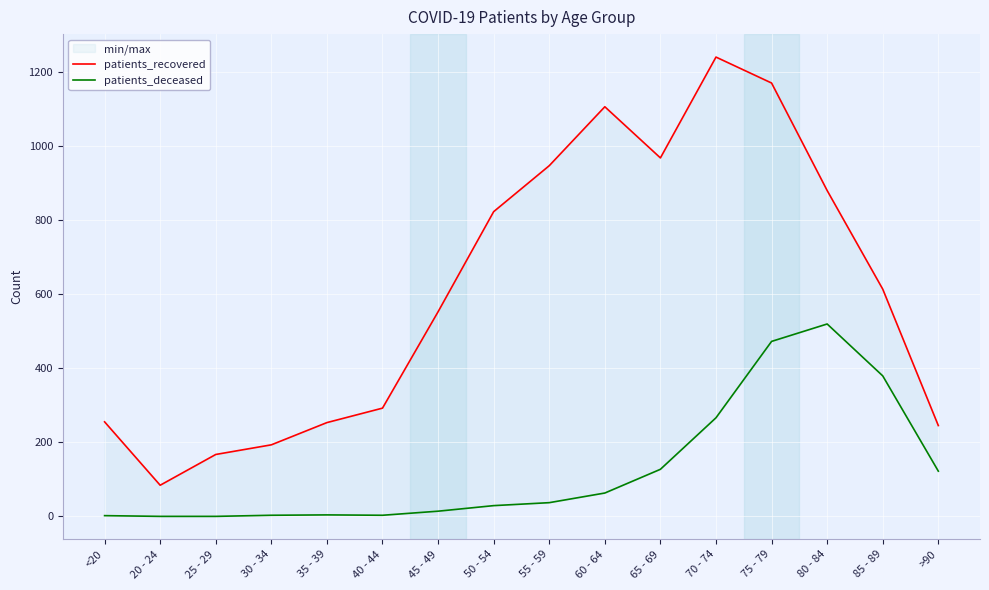

Reading left to right, transcribe all the data shown in this chart.

patients_recovered: <20=255	20 - 24=84	25 - 29=167	30 - 34=193	35 - 39=253	40 - 44=292	45 - 49=552	50 - 54=822	55 - 59=946	60 - 64=1105	65 - 69=967	70 - 74=1239	75 - 79=1169	80 - 84=879	85 - 89=613	>90=245
patients_deceased: <20=2	20 - 24=0	25 - 29=0	30 - 34=3	35 - 39=4	40 - 44=3	45 - 49=14	50 - 54=29	55 - 59=37	60 - 64=63	65 - 69=127	70 - 74=266	75 - 79=472	80 - 84=519	85 - 89=379	>90=122